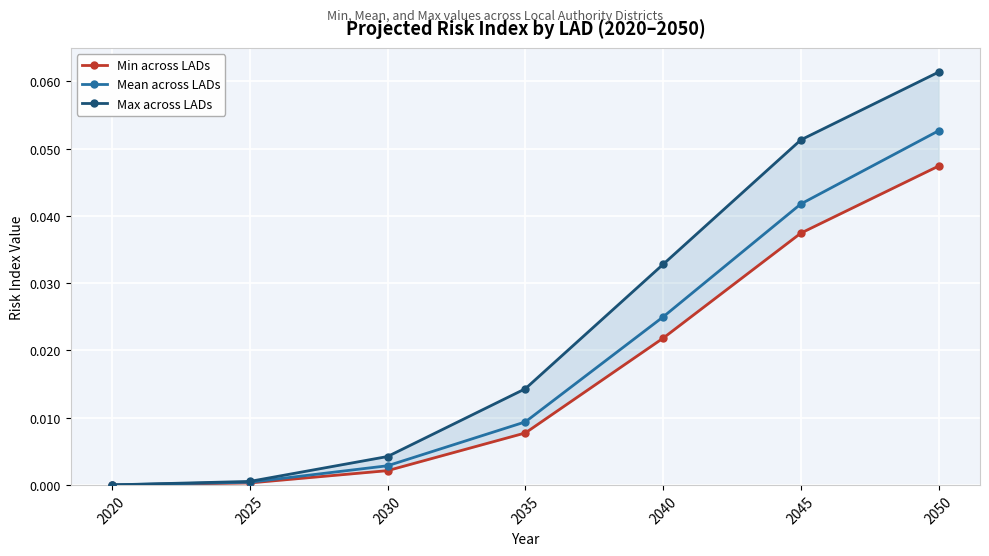

Reading right to left, extract all data points from this chart.

Min across LADs: 0.0	0.0	0.0	0.0	0.0	0.0	0.0
Mean across LADs: 0.1	0.0	0.0	0.0	0.0	0.0	0.0
Max across LADs: 0.1	0.1	0.0	0.0	0.0	0.0	0.0